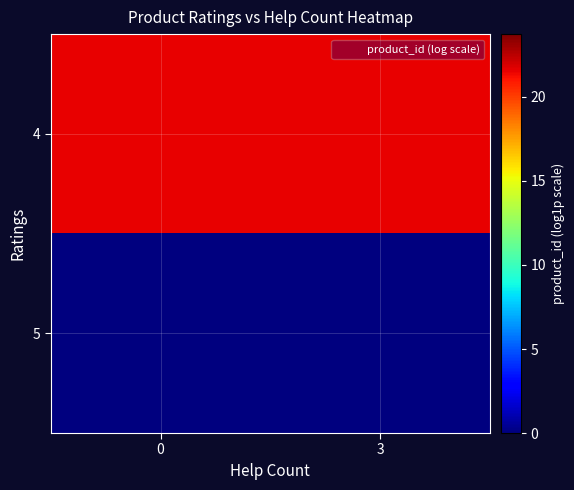

What is the spread (max minus min) of values at 3?

21.6